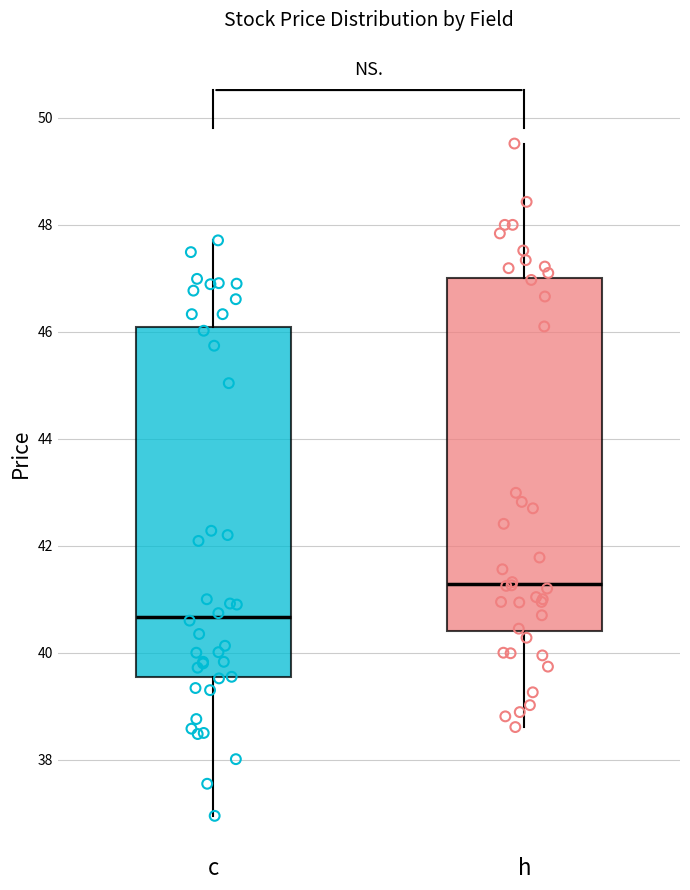

Reading left to right, read every box against the y-axis: the position of its median line, the range the box covers, and the ends of its whiskers. The values are not printed on the chart, so give them approximately, as read against the axis.

c: median 40.6, box 39.6 to 46.0, whiskers 37.0 to 47.8
h: median 41.2, box 40.4 to 47.0, whiskers 38.6 to 49.6